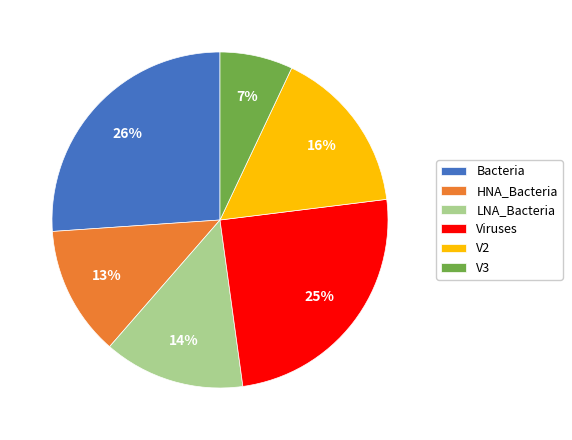

What percentage is the HNA_Bacteria slice, to the nearest percent?

13%